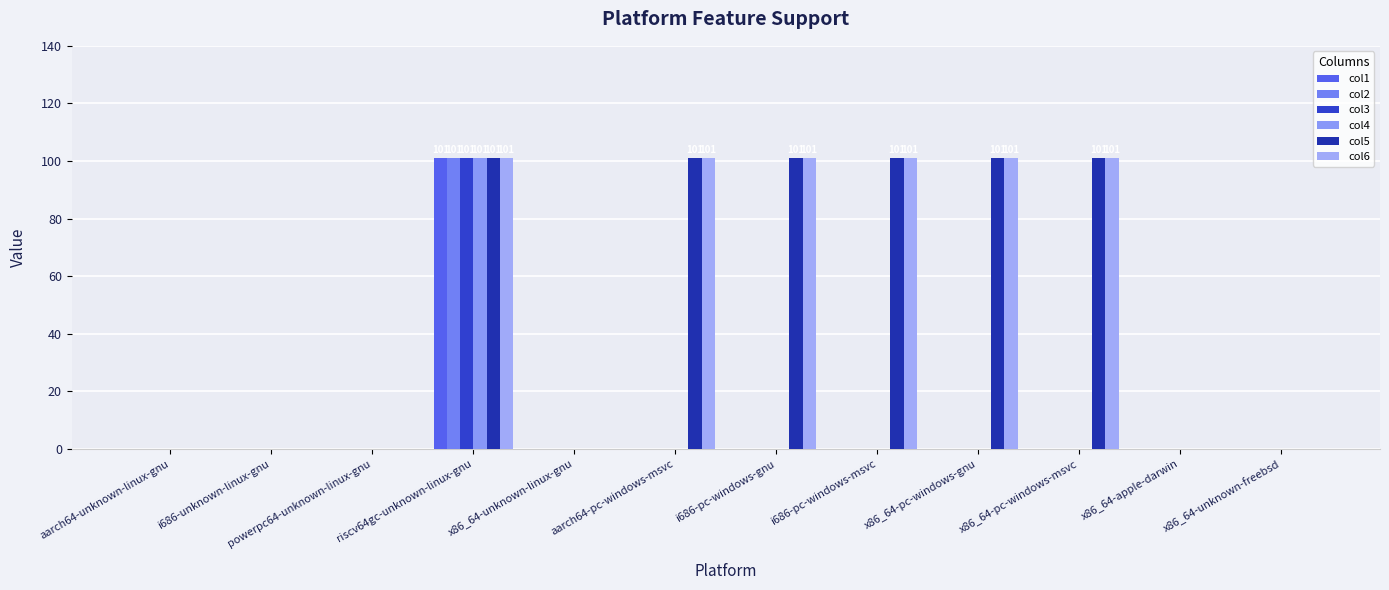

True or false: col2 has a value of 36 at i686-pc-windows-msvc.

False